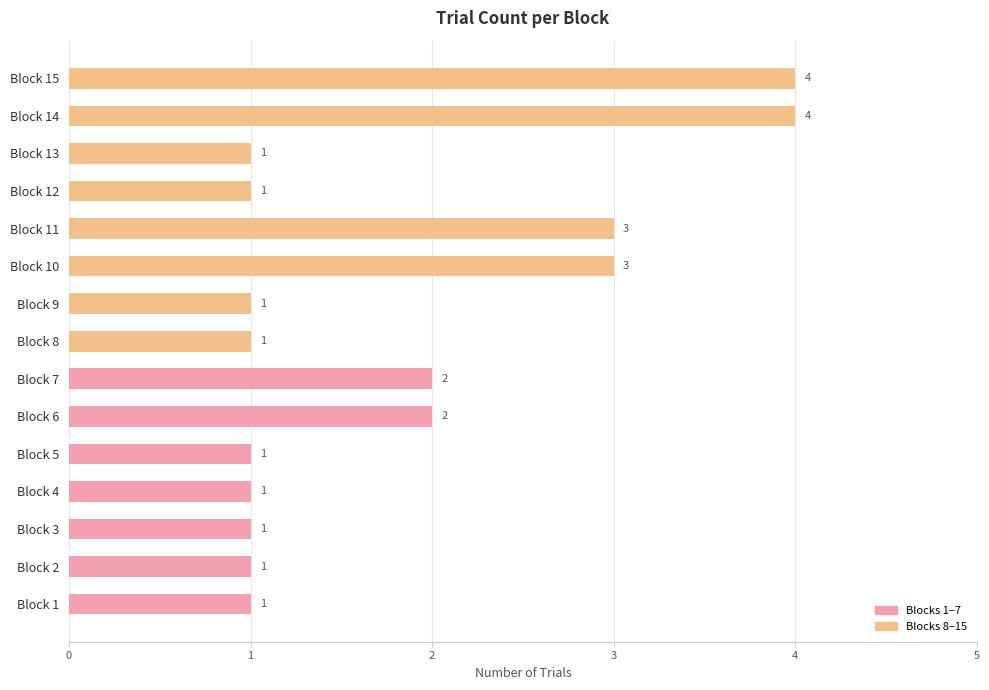

The chart shows a value of 3 at Block 10. True or false?

True